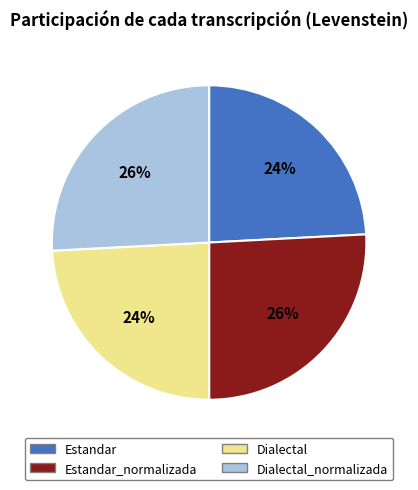

Is it true that Estandar is 15% of the pie?

False